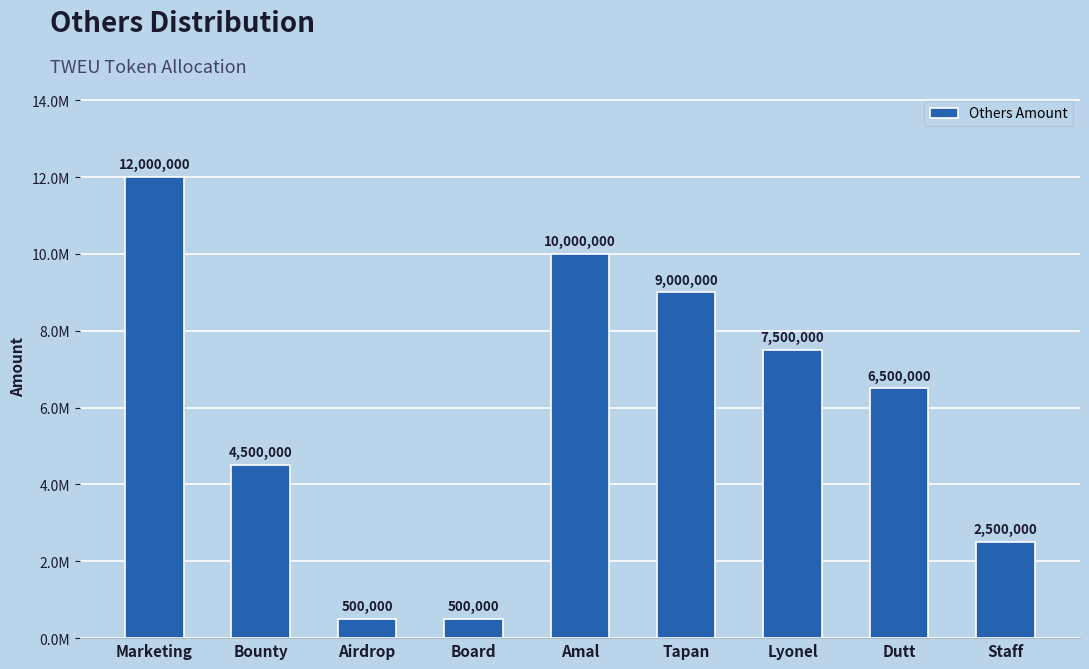

Does the chart contain any negative values?

No